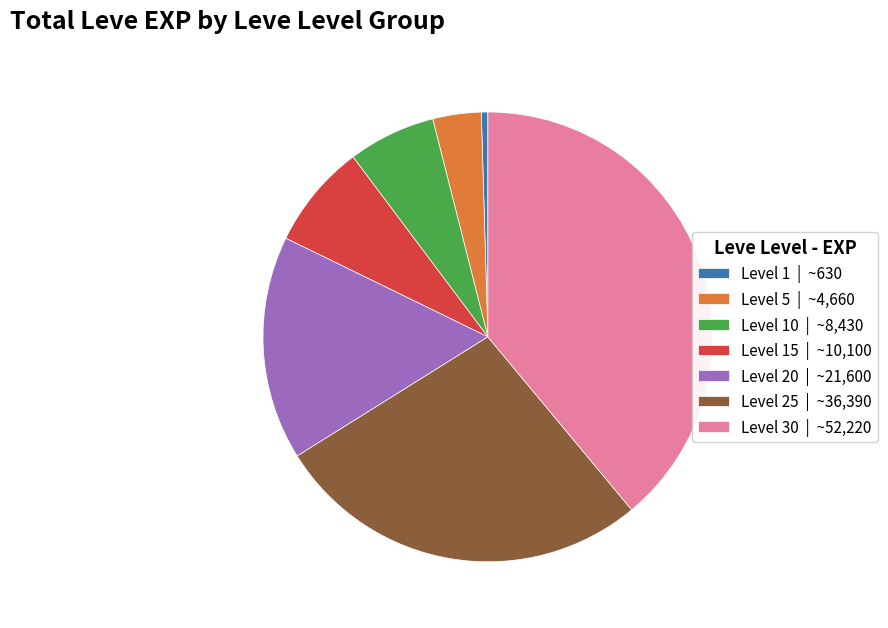

Is it true that Level 15 | ~10,100 is 8% of the pie?

True